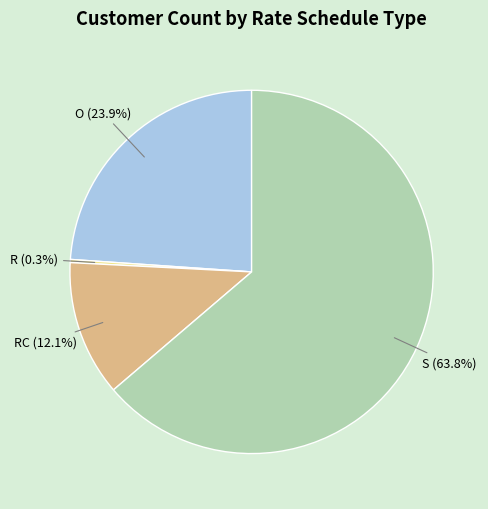

What is the ratio of the value at S (63.8%) to the value at O (23.9%)?

2.7